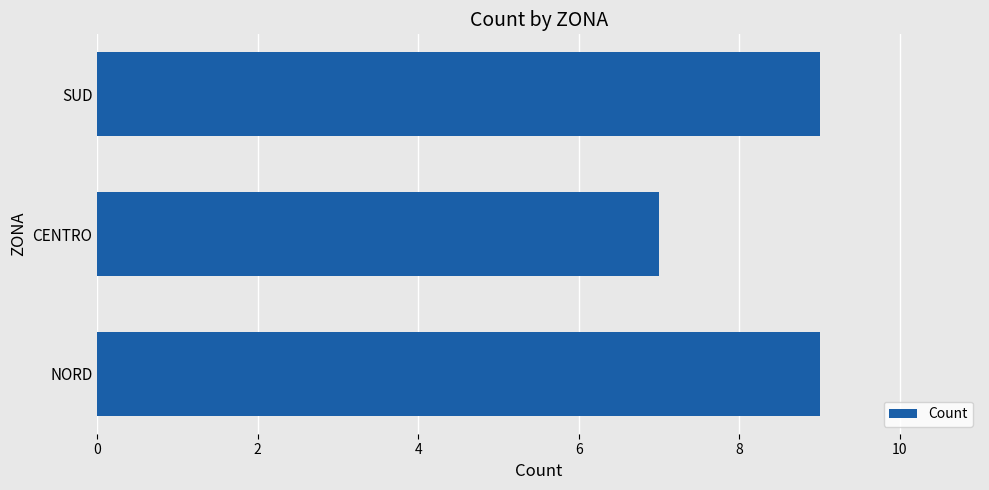

Are the bars grouped side by side (vs. stacked)?

No